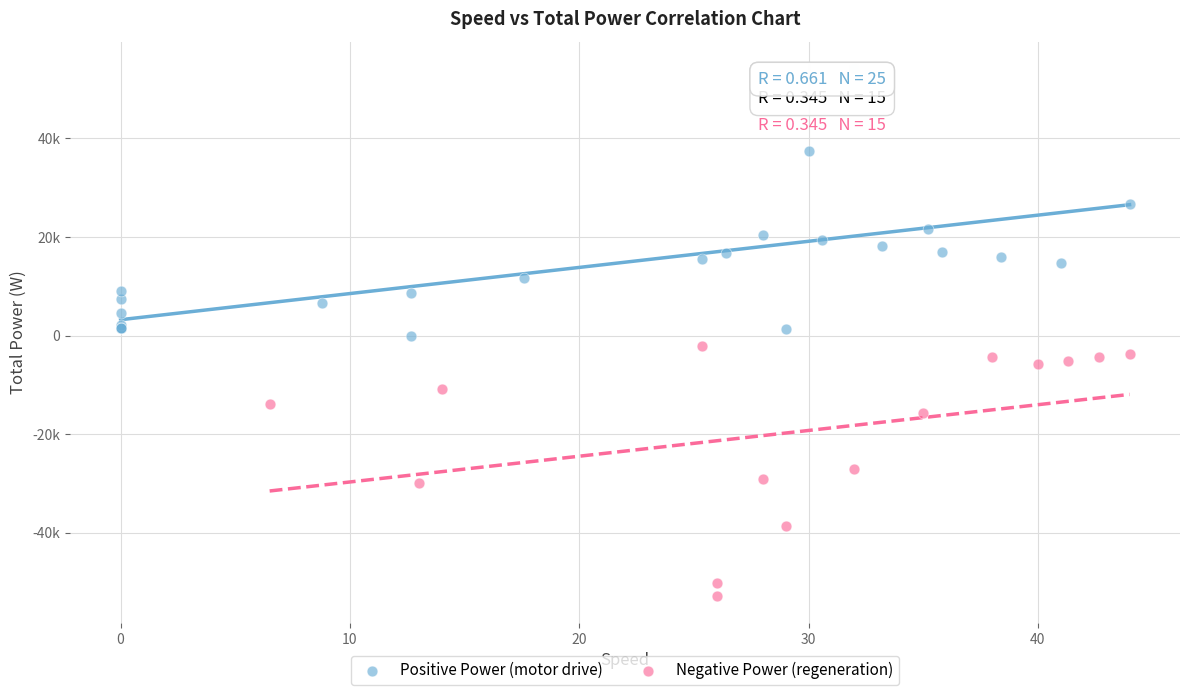

Which series reaches the minimum Y coordinate?

Negative Power (regeneration)